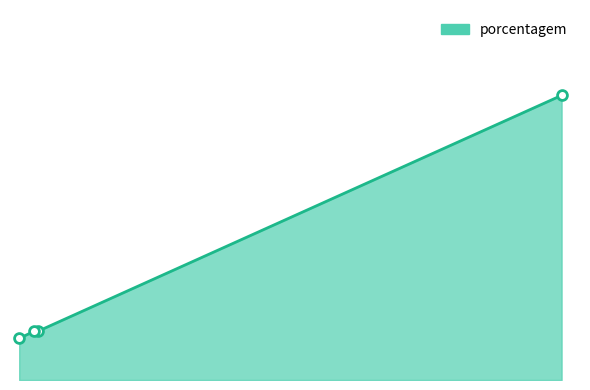

What is the change in value from SPAL JUNDIAÍ to FILIAL MARILIA?

-35